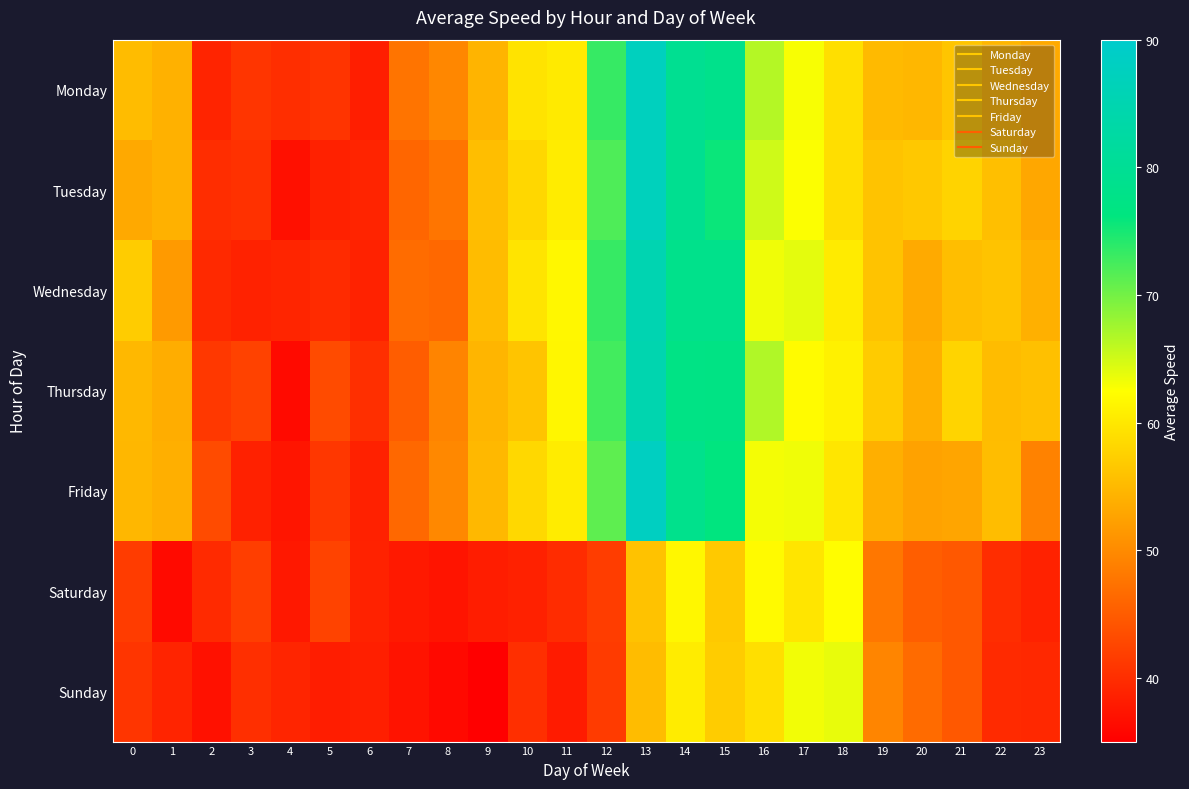

Rank the series by their maximum value, from lowest to highest.

Saturday, Sunday, Thursday, Wednesday, Tuesday, Monday, Friday